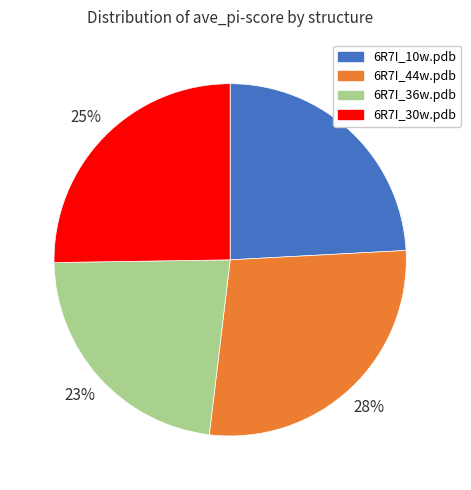

How many slices are in this pie chart?

4